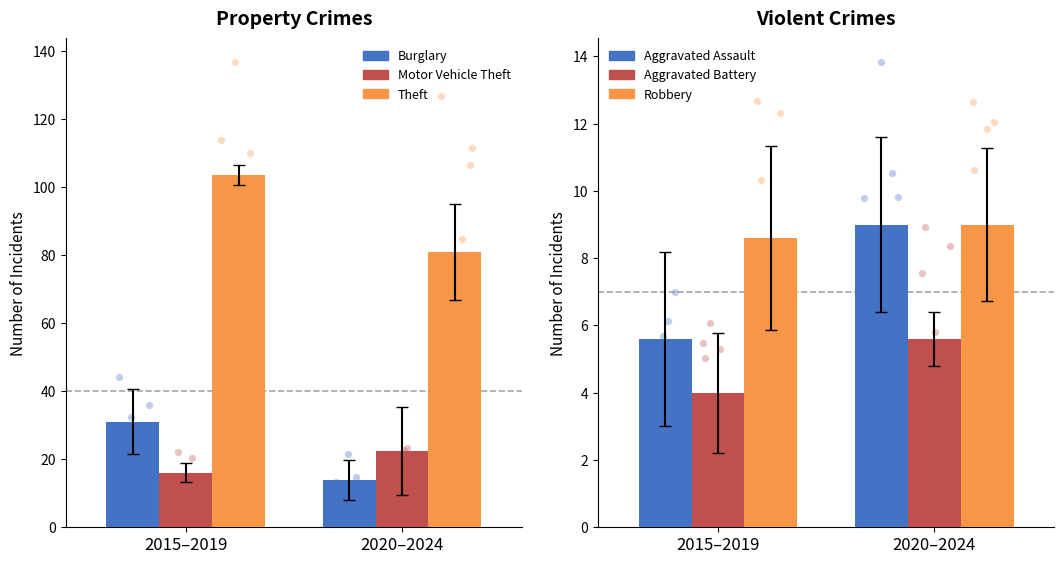

Is the value of Motor Vehicle Theft at 2020–2024 greater than the value of Aggravated Battery at 2020–2024?

Yes